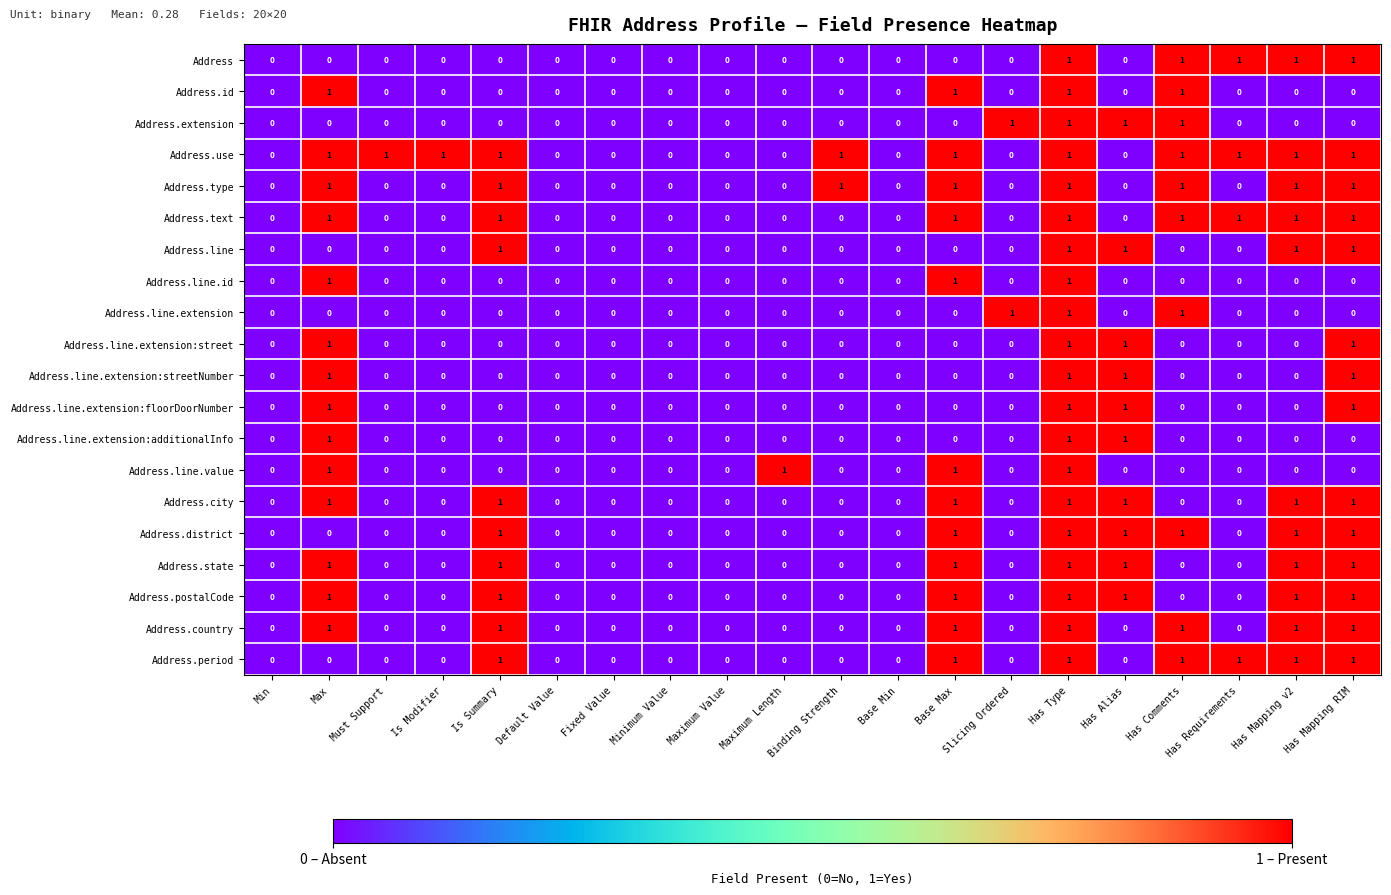

How many data points does each series have?

20